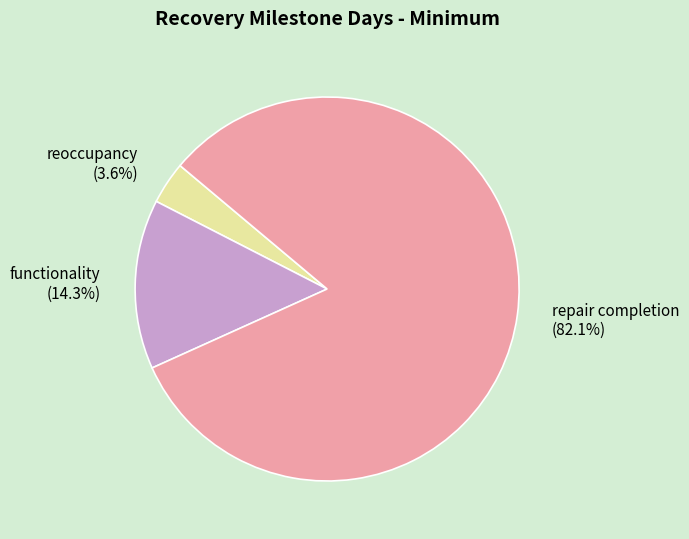

To the nearest percent, what is the difference between the repair completion and functionality slice percentages?

68%